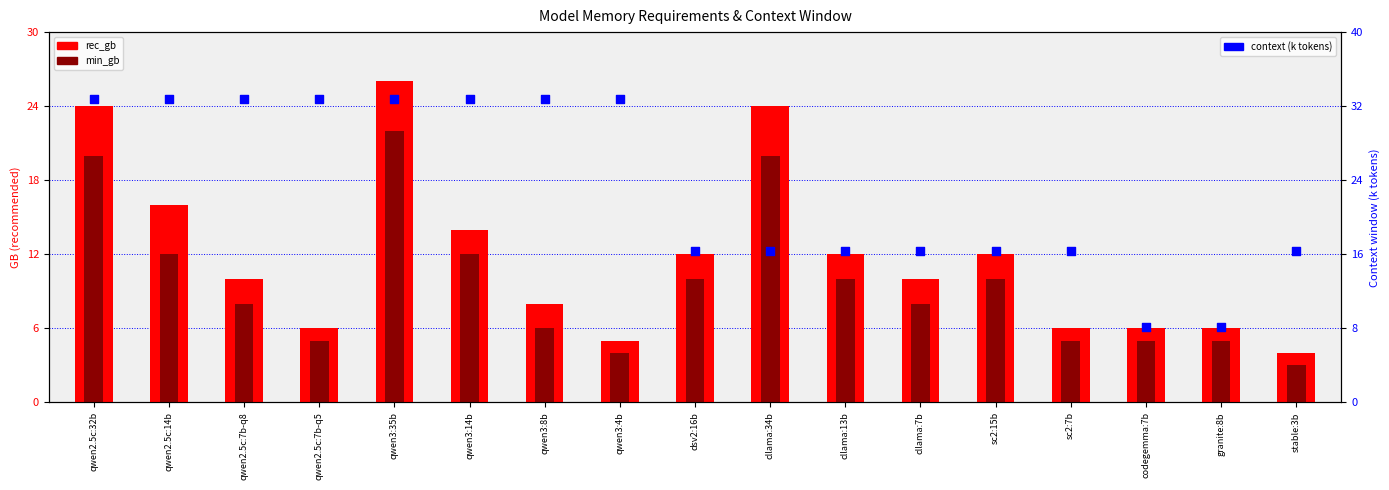

Which series contains the highest Y value?

context (k tokens)